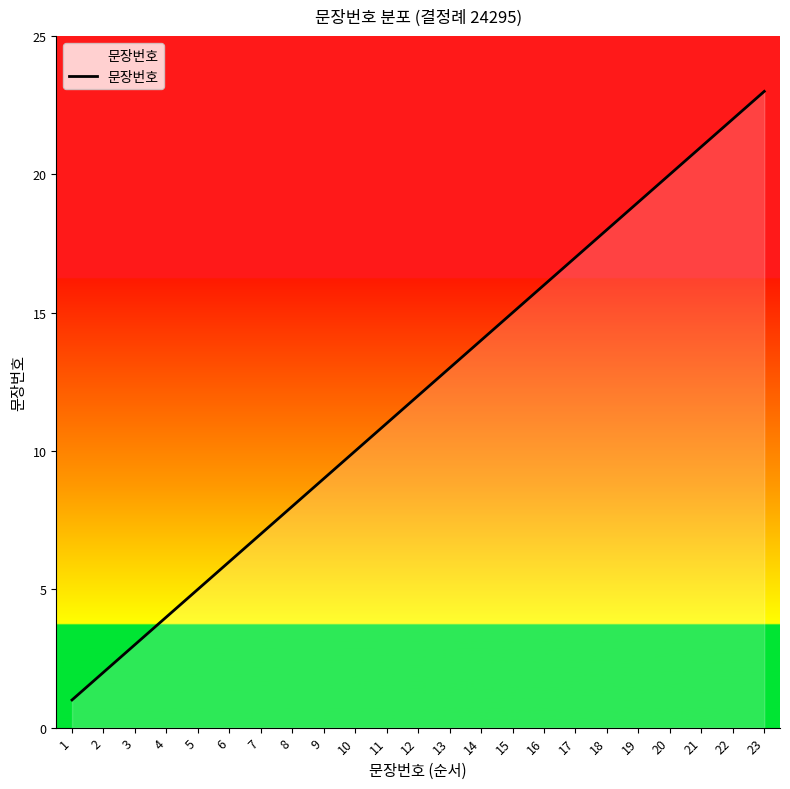

Rank the categories by value from lowest to highest.

1, 2, 3, 4, 5, 6, 7, 8, 9, 10, 11, 12, 13, 14, 15, 16, 17, 18, 19, 20, 21, 22, 23